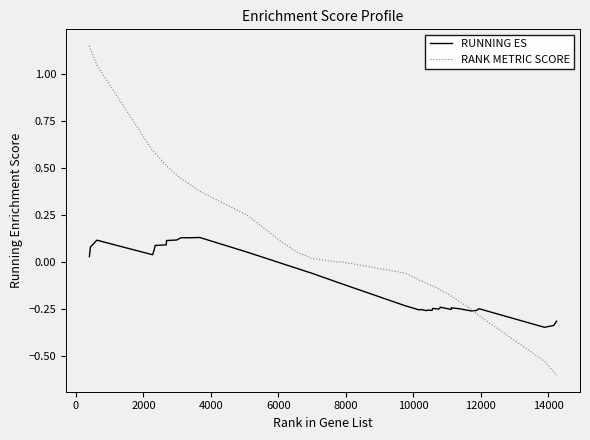

Which series has the widest spread of values?

RANK METRIC SCORE